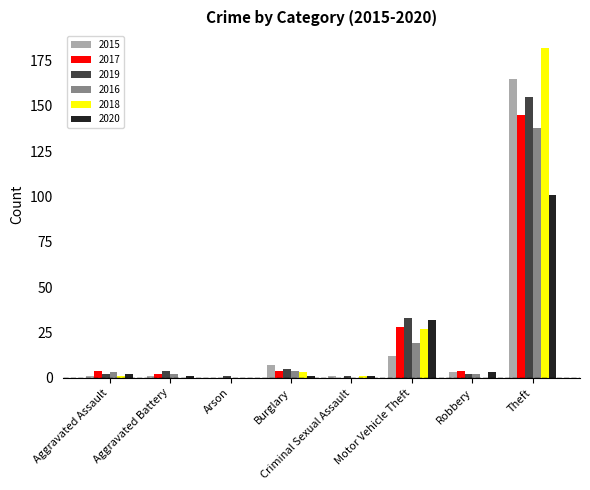

What is the average value of the 2016 series?

21